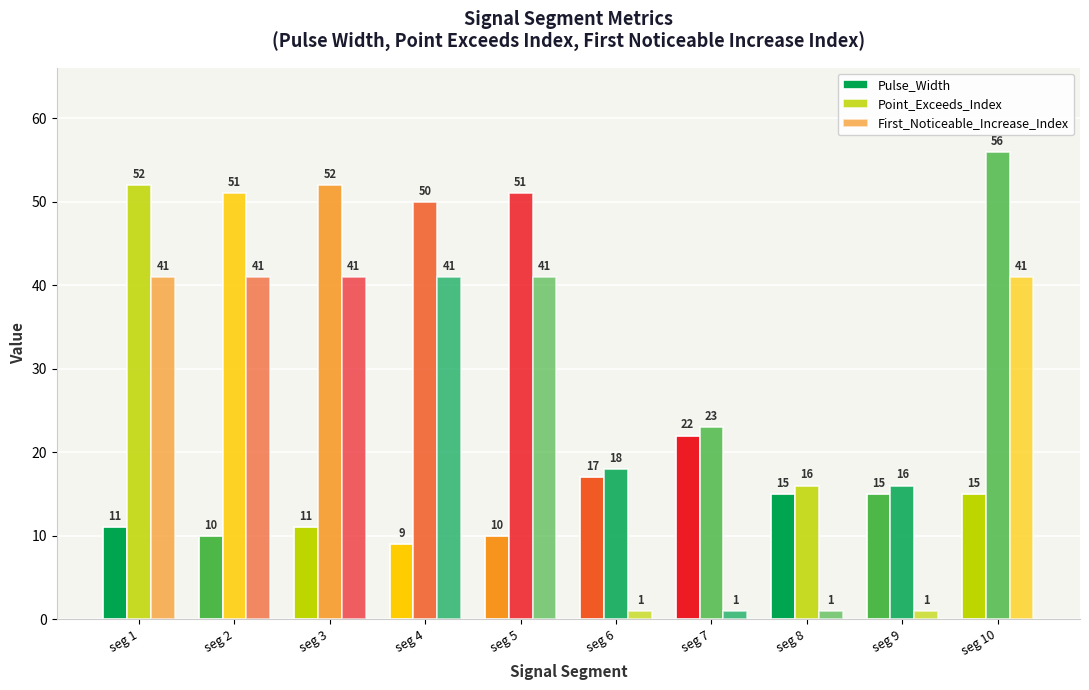

Count the number of data series in this chart.

3